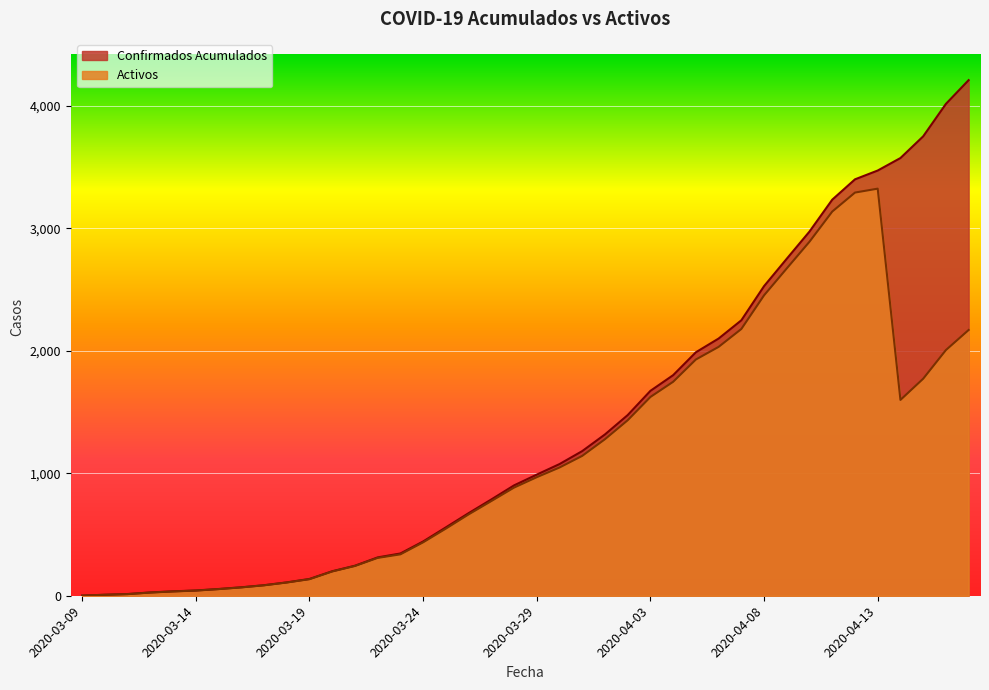

How many data points in Confirmados Acumulados are less than 989?

20